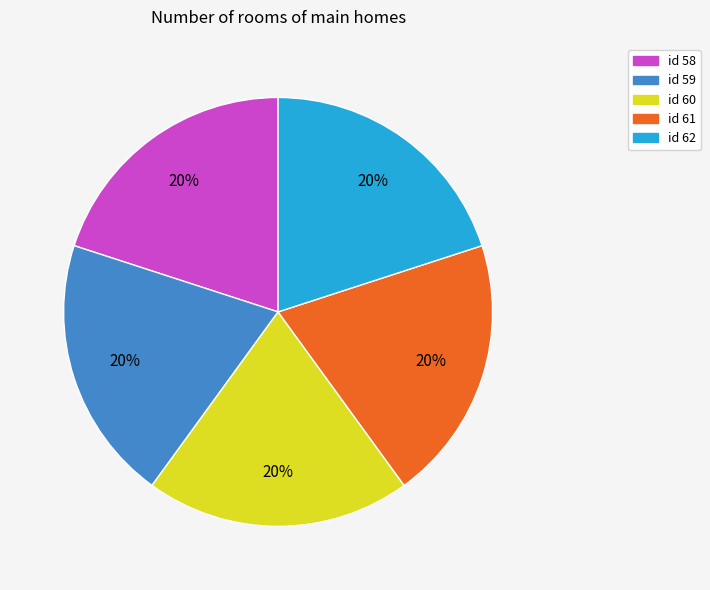

To the nearest percent, what is the average slice percentage?

20%